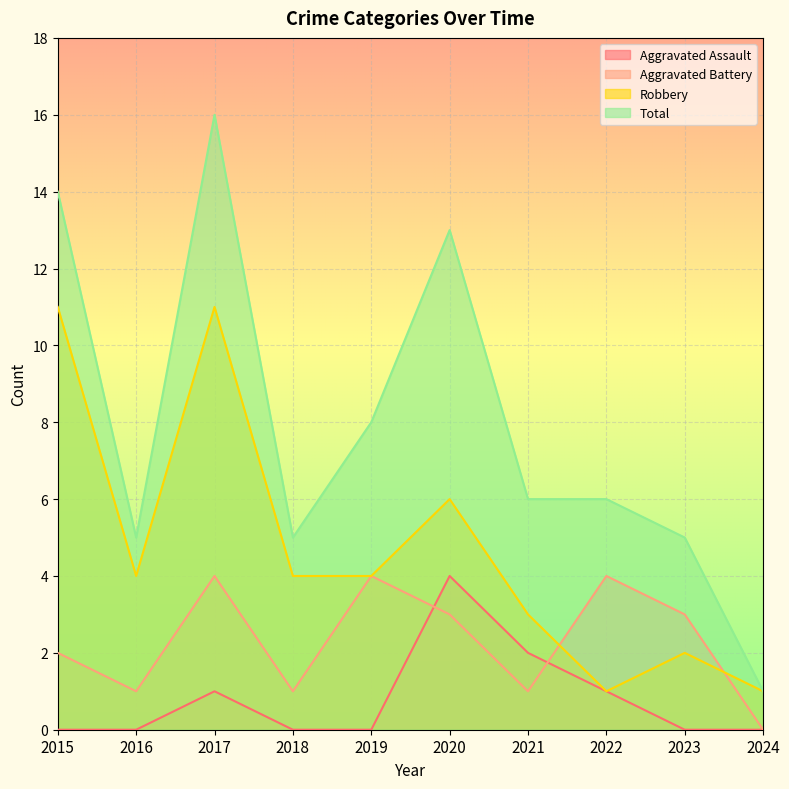

Where does the Total series first go above 6?

2015